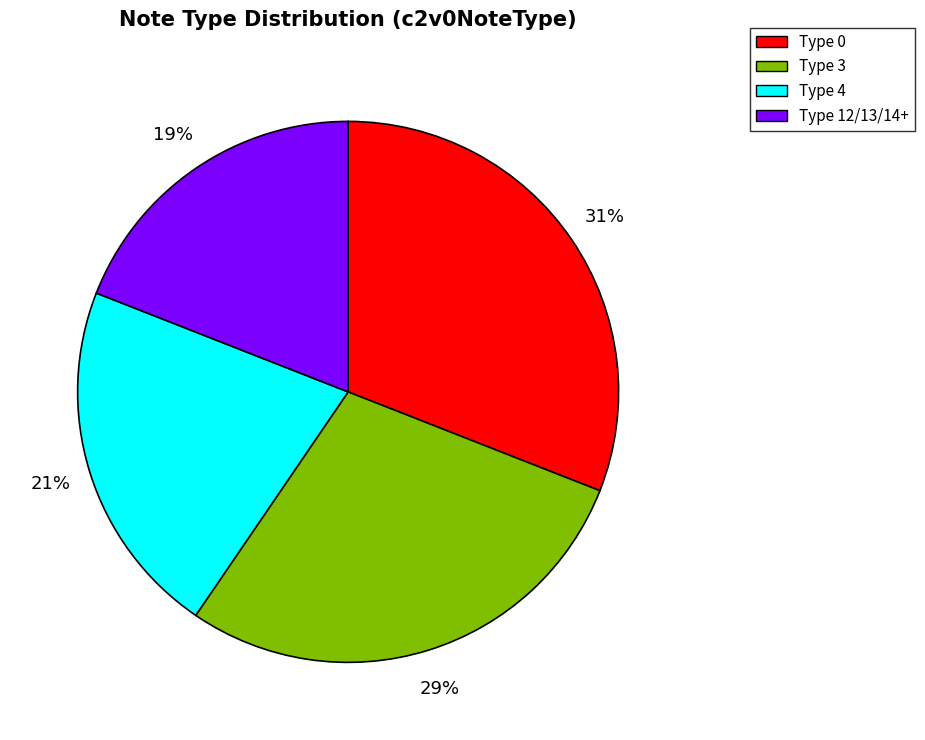

Rank the categories by value from lowest to highest.

Type 12/13/14+, Type 4, Type 3, Type 0